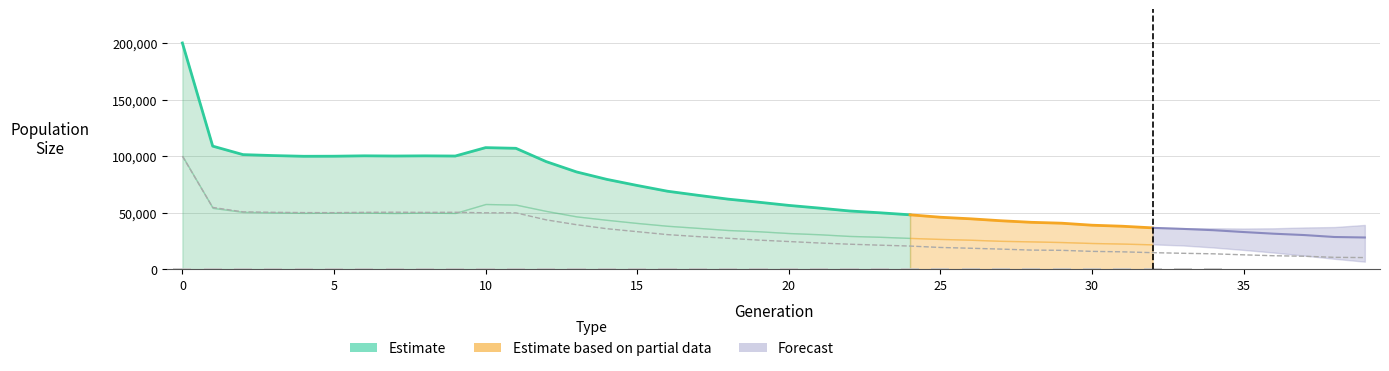

Which category has the lowest value in the male_size series?

39